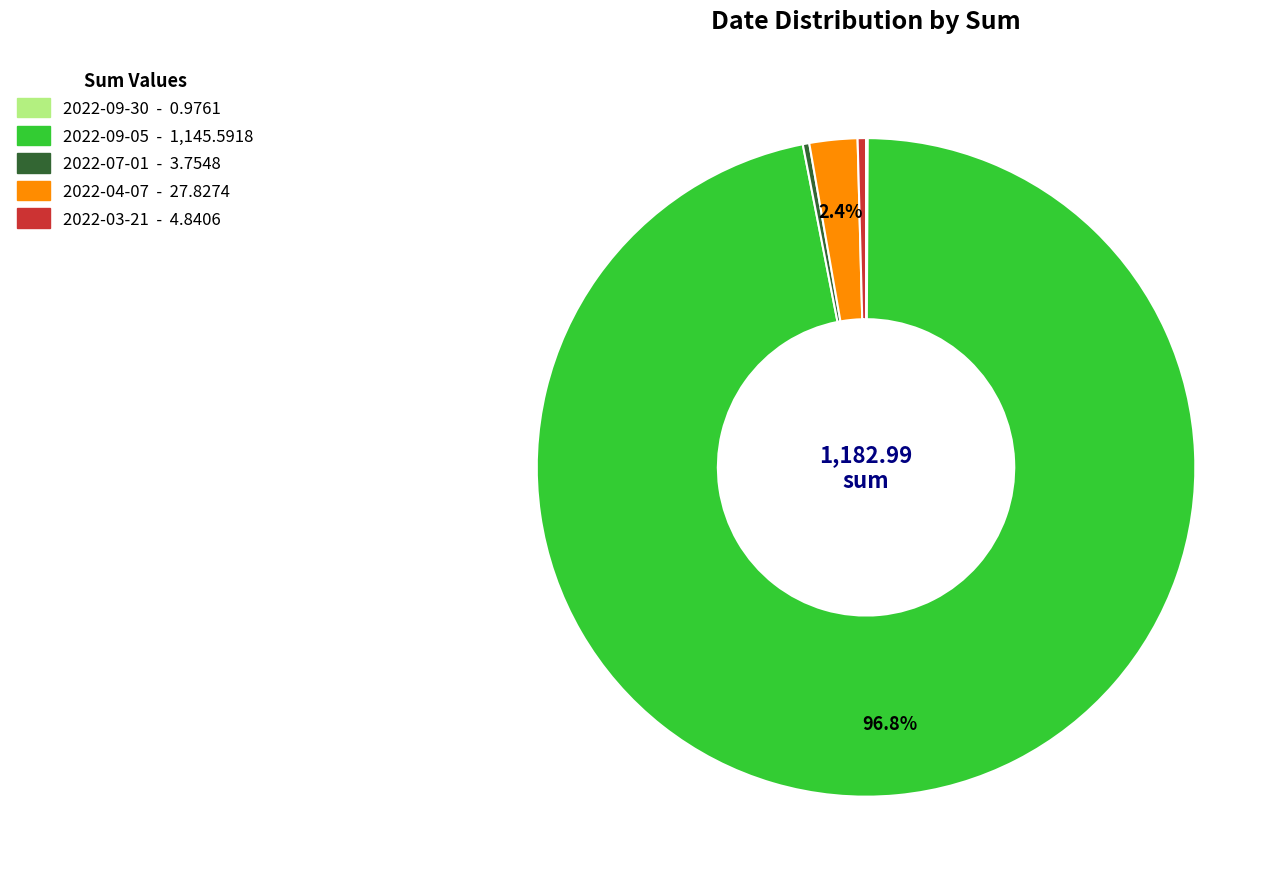

Is there a majority slice in this chart?

Yes